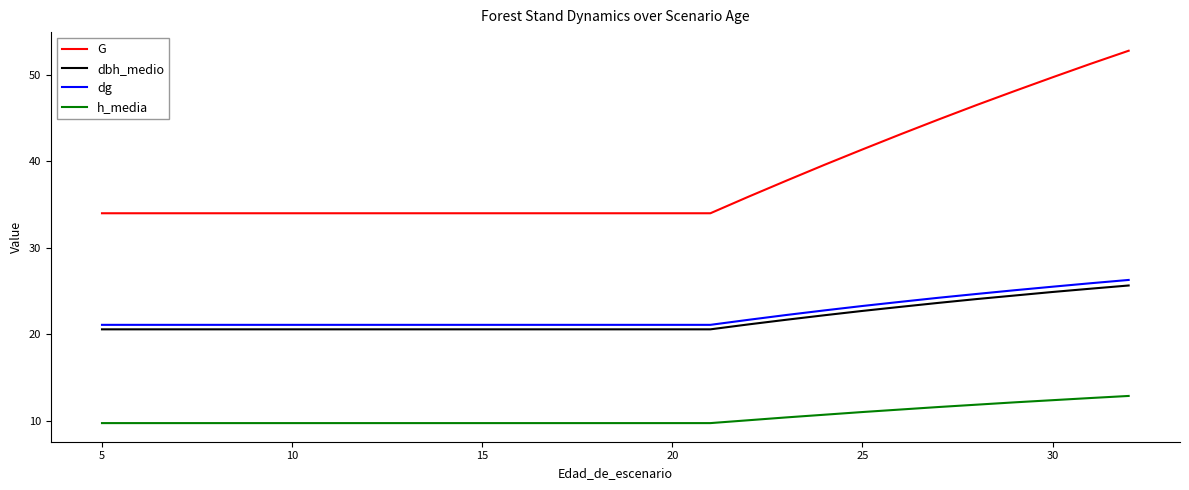

Which series has the widest spread of values?

G